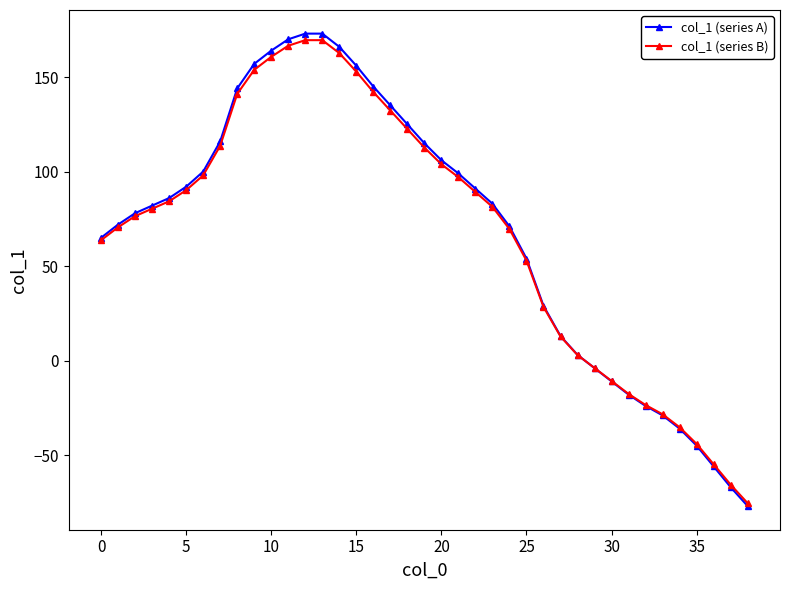

Which series has the widest spread of values?

col_1 (series A)